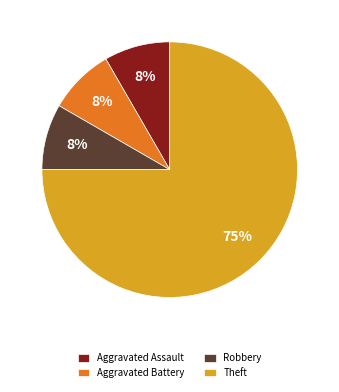

Is the sum of Robbery and Aggravated Assault greater than half?

No